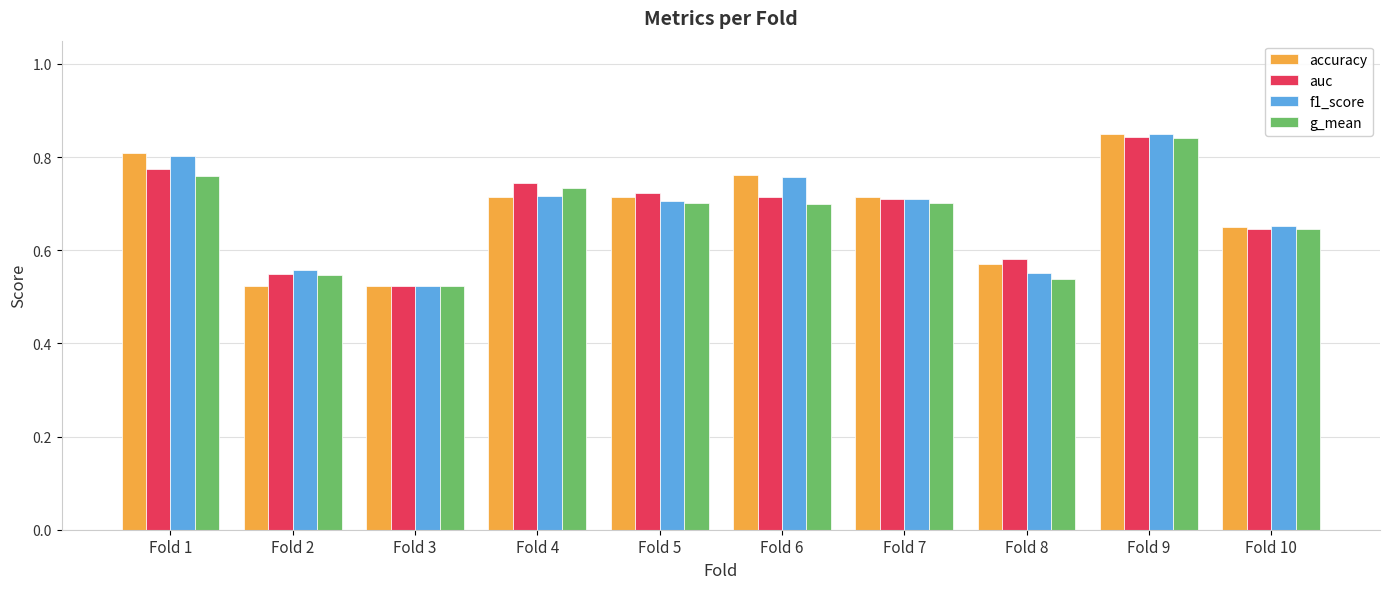

What are all the series names shown in the legend?

accuracy, auc, f1_score, g_mean